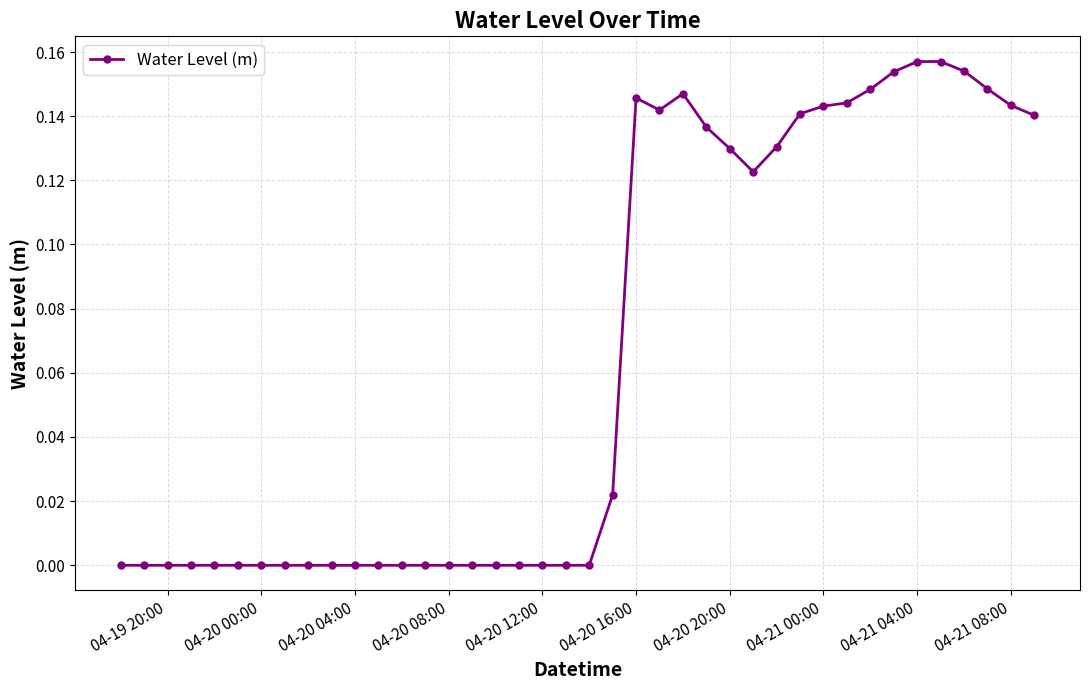

True or false: the data has more than 2 interior local peaks.

True